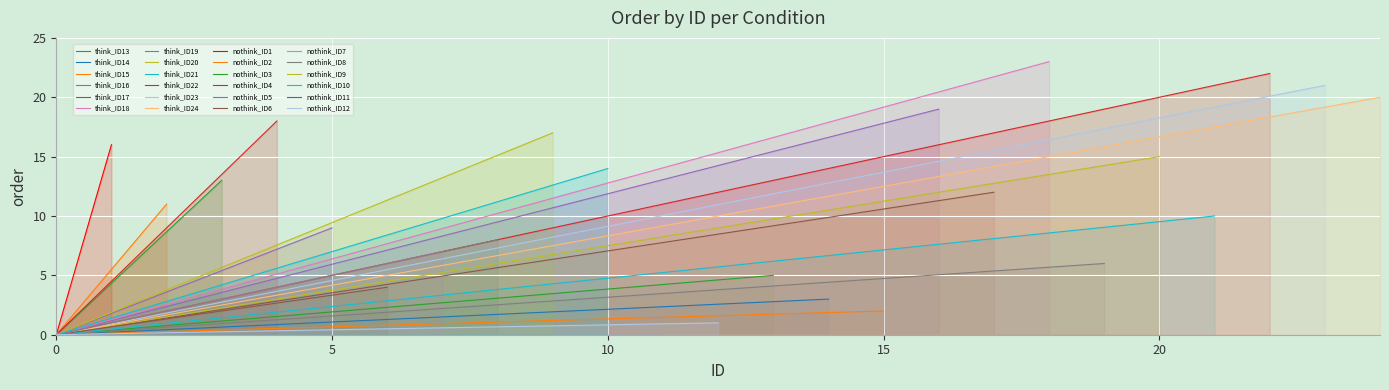

Is the value of nothink at 8 greater than the value of think at 0?

Yes